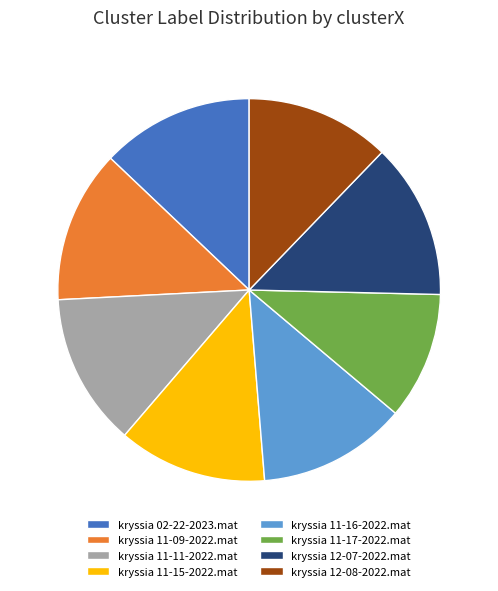

Is it true that kryssia 02-22-2023.mat is 1% of the pie?

False